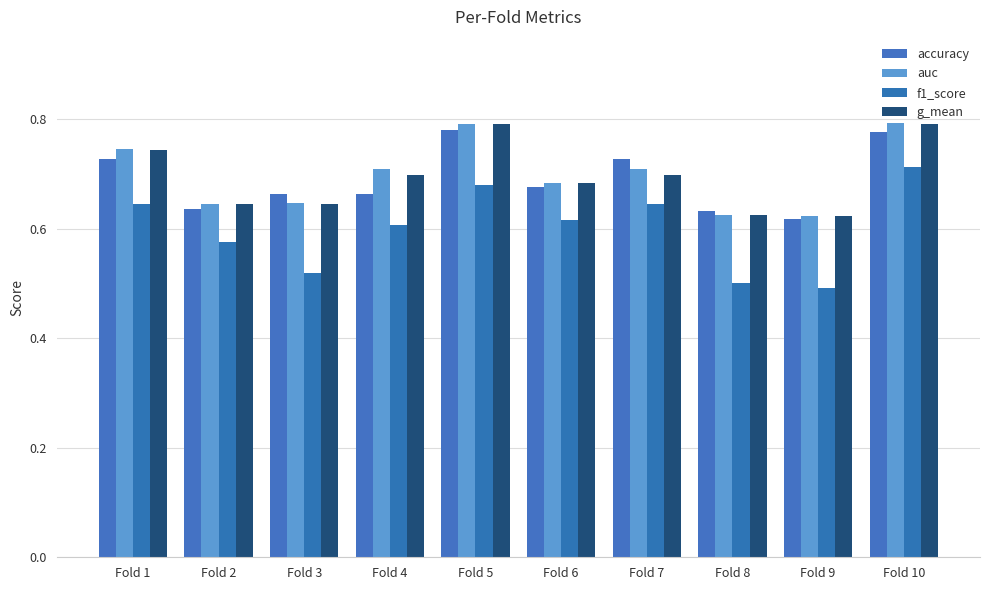

What is the difference between the maximum and minimum values in the f1_score series?

0.2